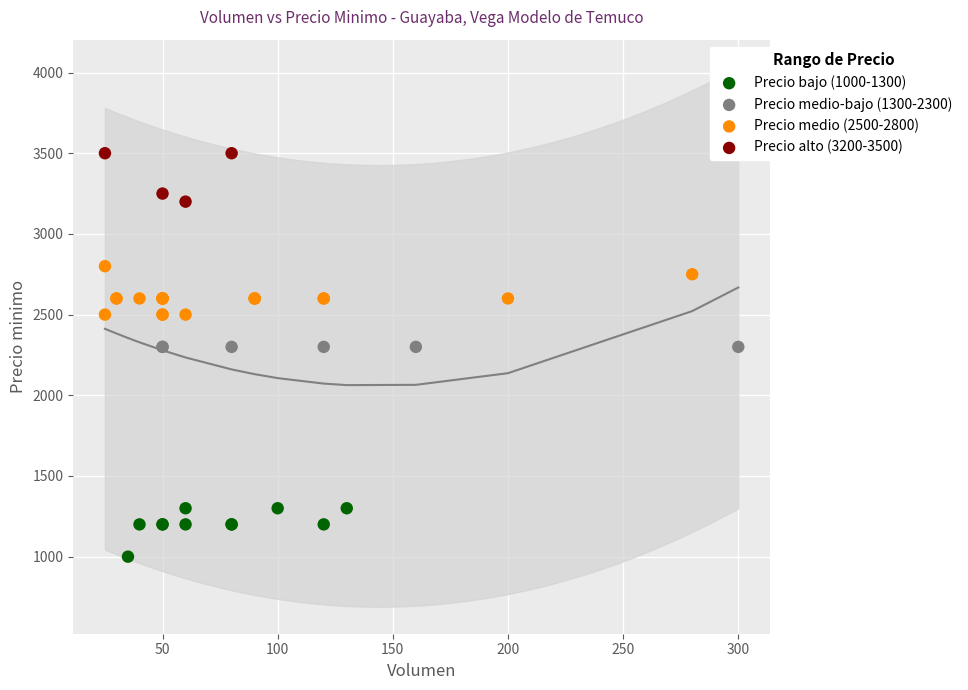

Which series reaches the maximum Y coordinate?

Precio alto (3200-3500)